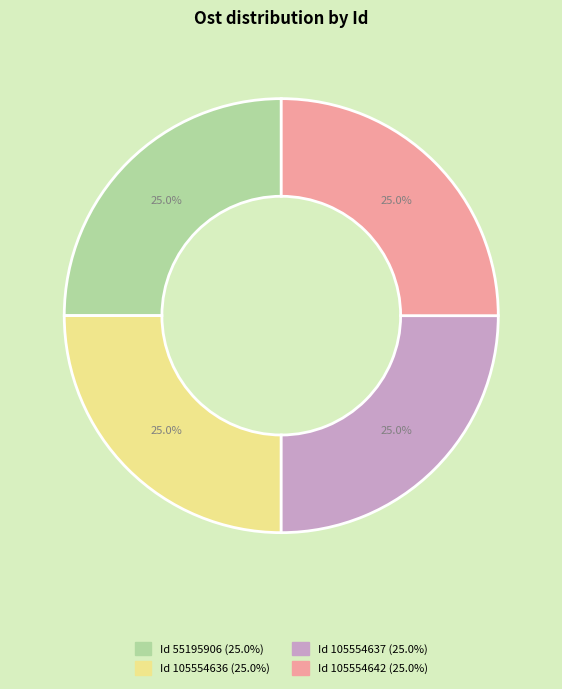

Is there any slice that represents more than half of the pie?

No